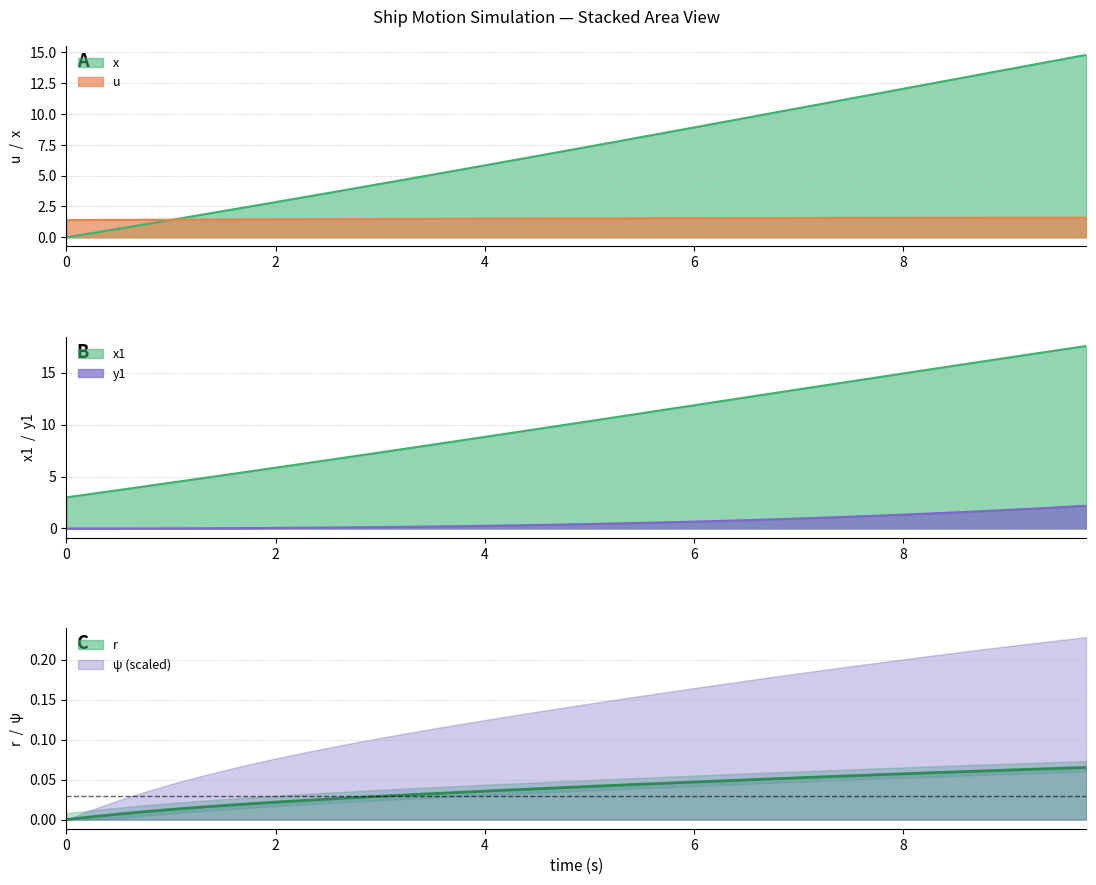

What is the sum of the r values at 3.0 and 8.5?

0.1